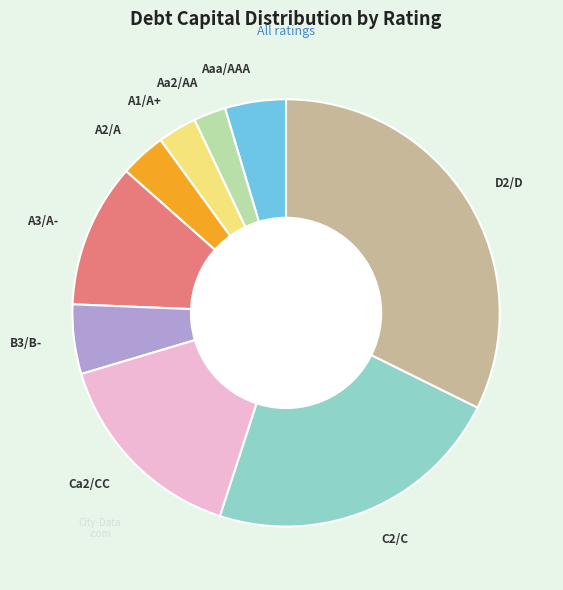

Is the sum of C2/C and A1/A+ greater than half?

No